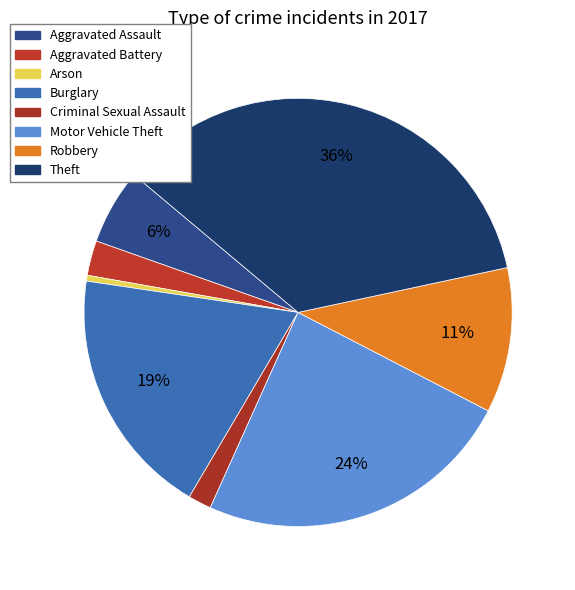

To the nearest percent, what percentage of the pie is Motor Vehicle Theft?

24%